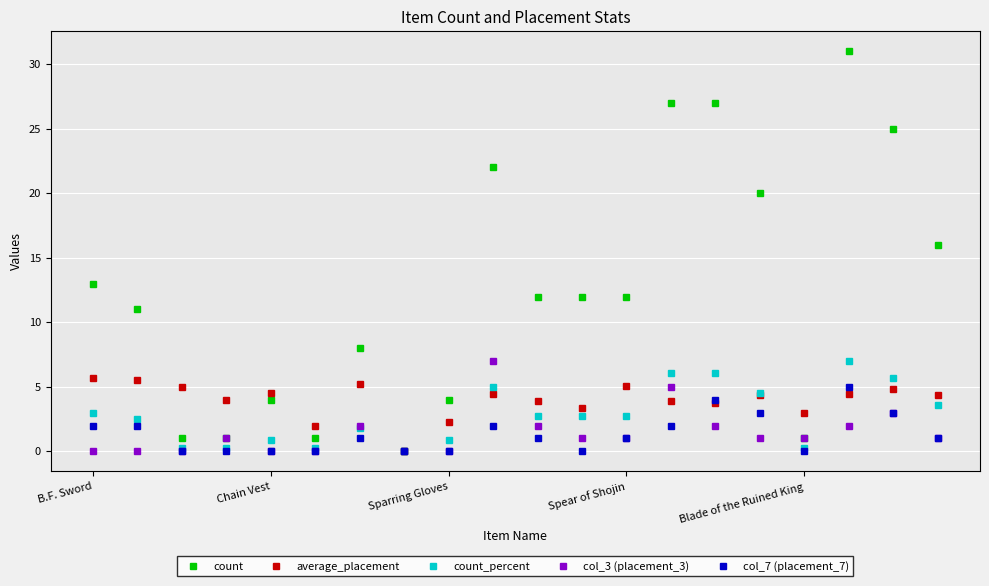

Which series has the largest total across all categories?

count